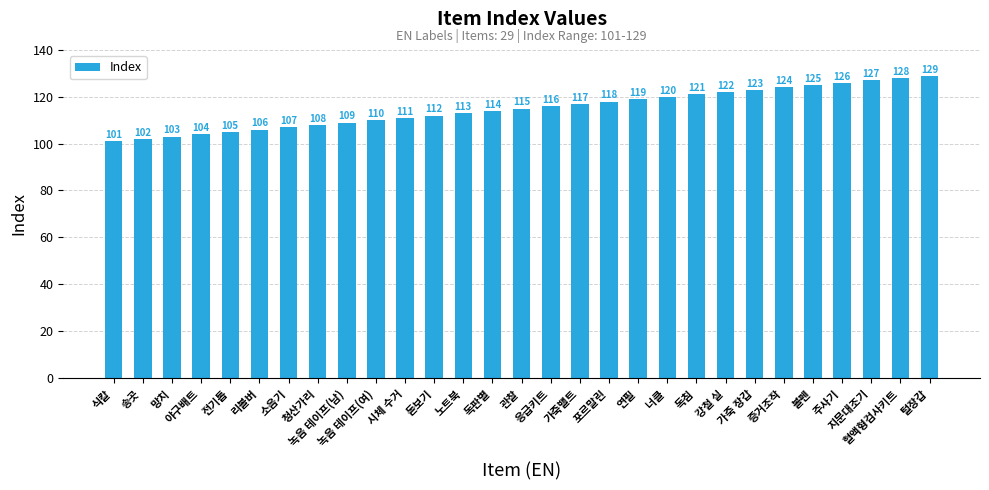

True or false: the data shows 115 at 관찰.

True